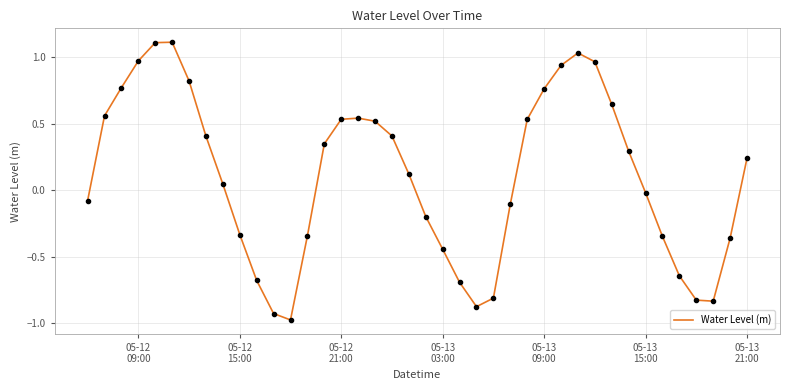

What is the difference between the maximum and minimum values?

2.1